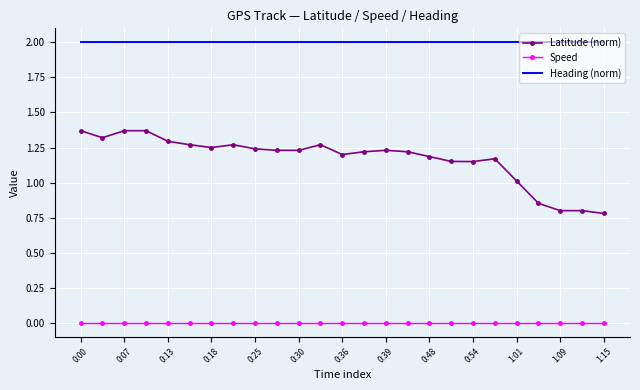

Rank the series by their maximum value, from lowest to highest.

Speed, Latitude (norm), Heading (norm)